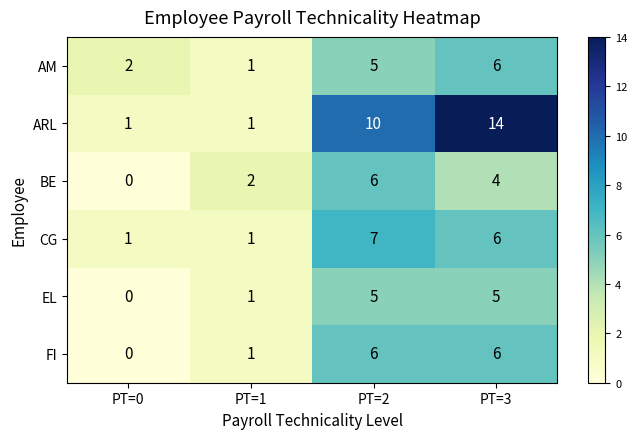

Which series has the largest total across all categories?

ARL